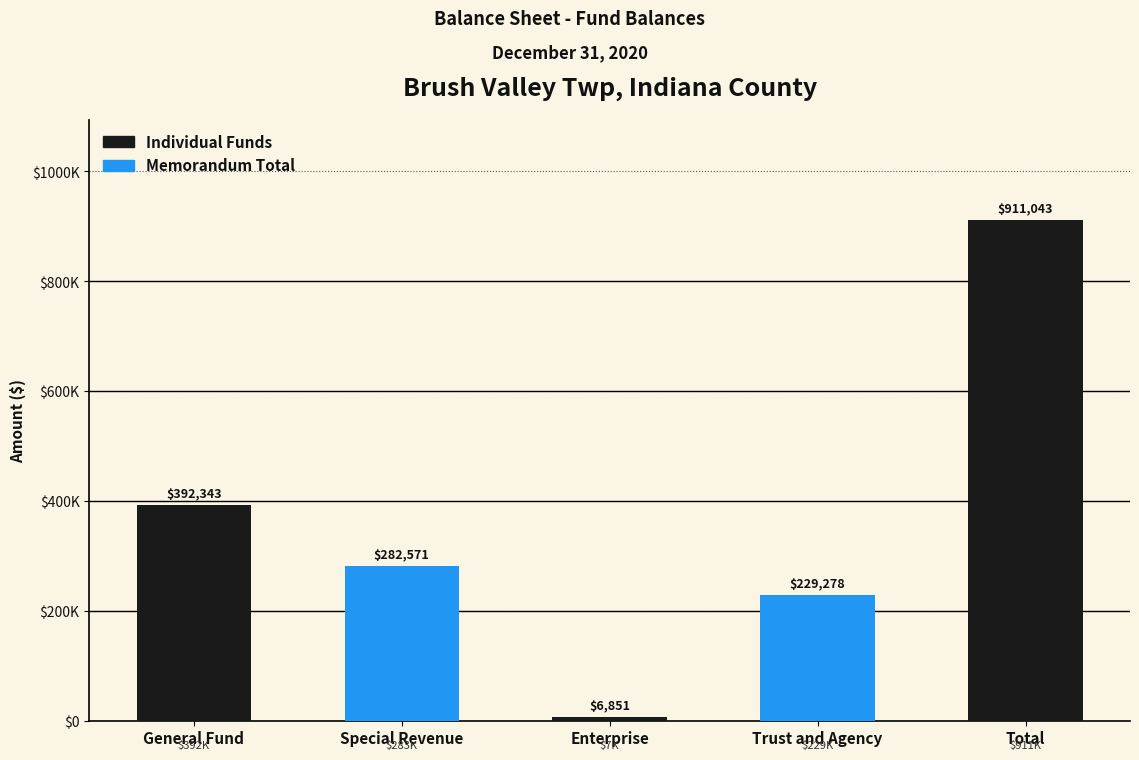

Is it true that the value at Enterprise is 6851?

True